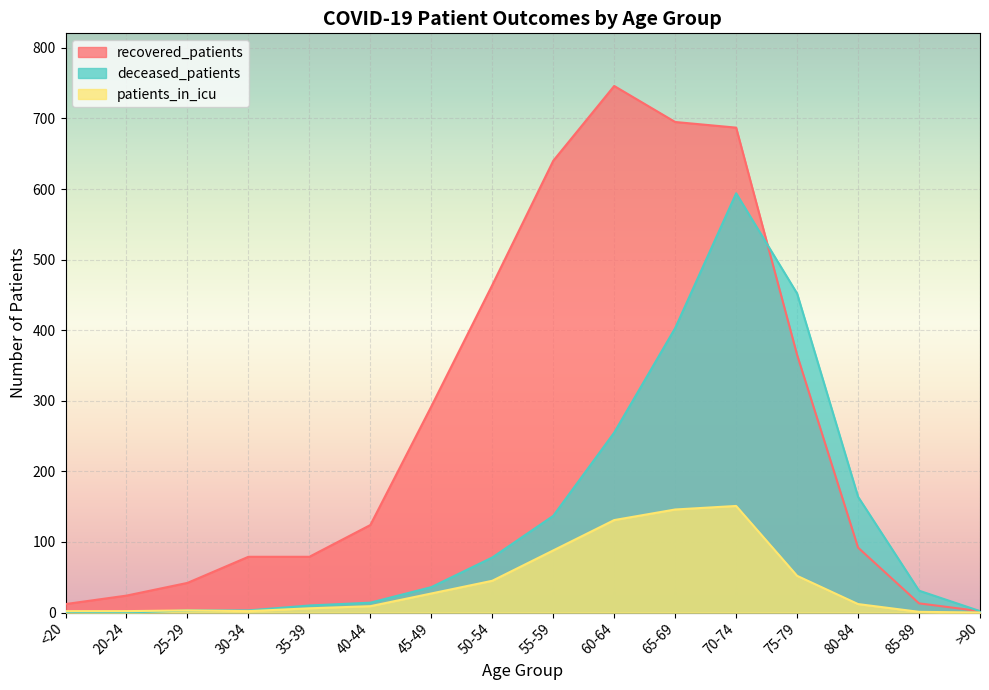

How many data points does each series have?

16